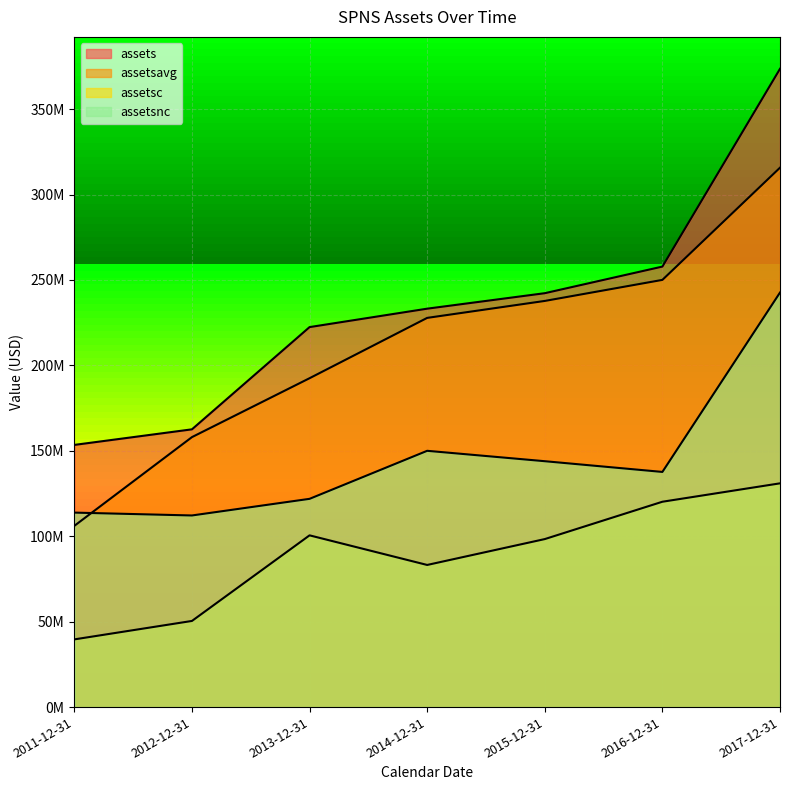

What is the average value of the assets series?

235061571